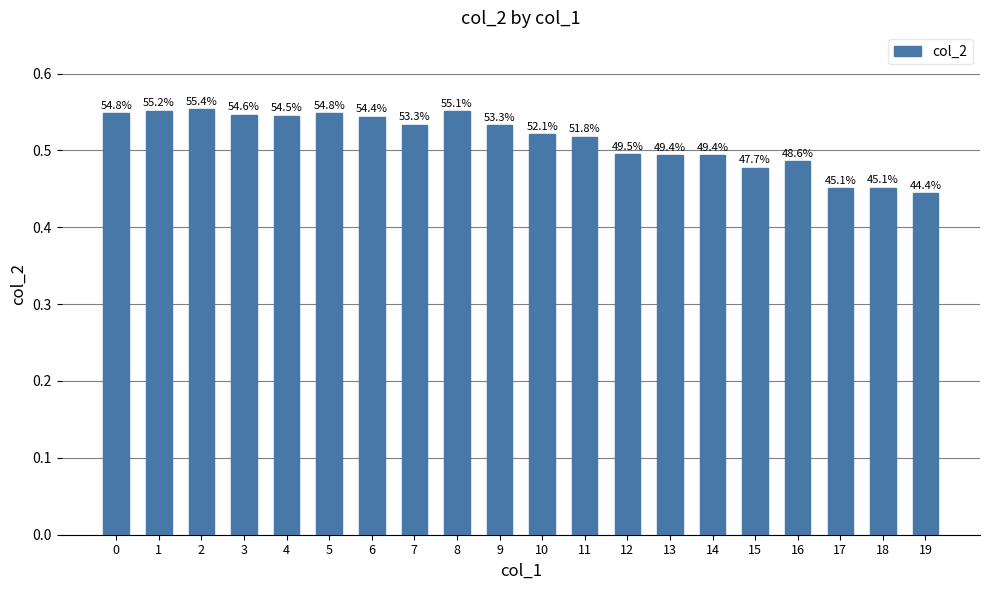

Which label corresponds to the largest value in the chart?

2